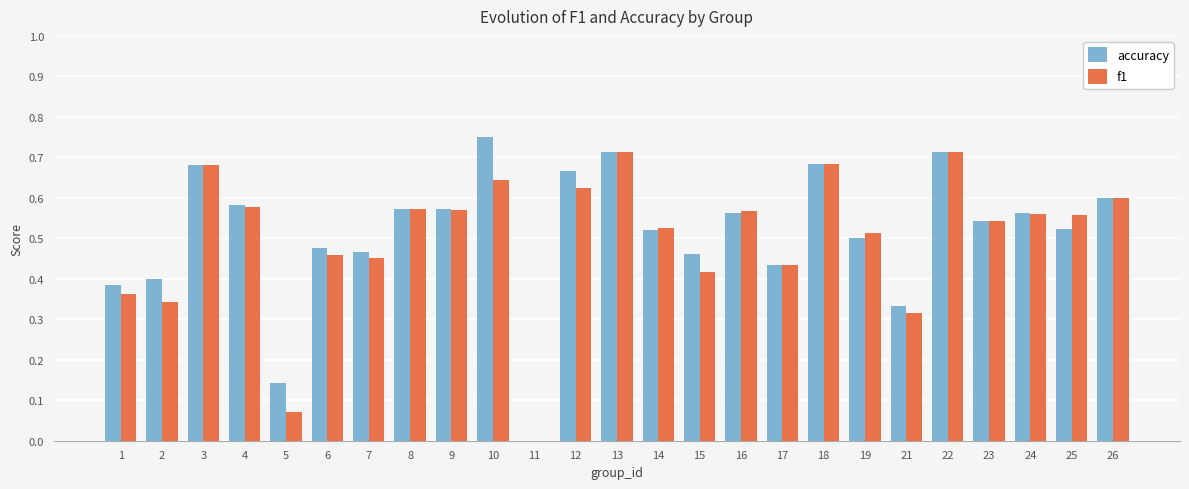

Which series has the largest total across all categories?

accuracy